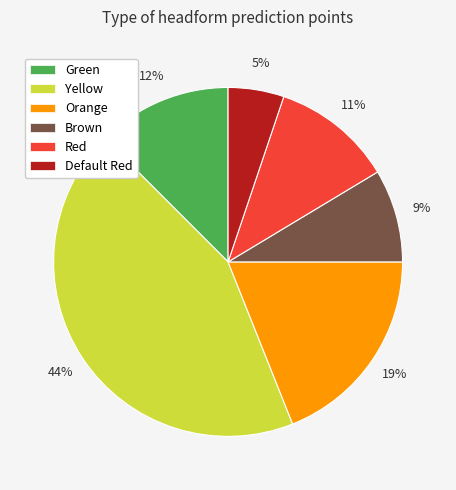

Is it true that Red is 20% of the pie?

False